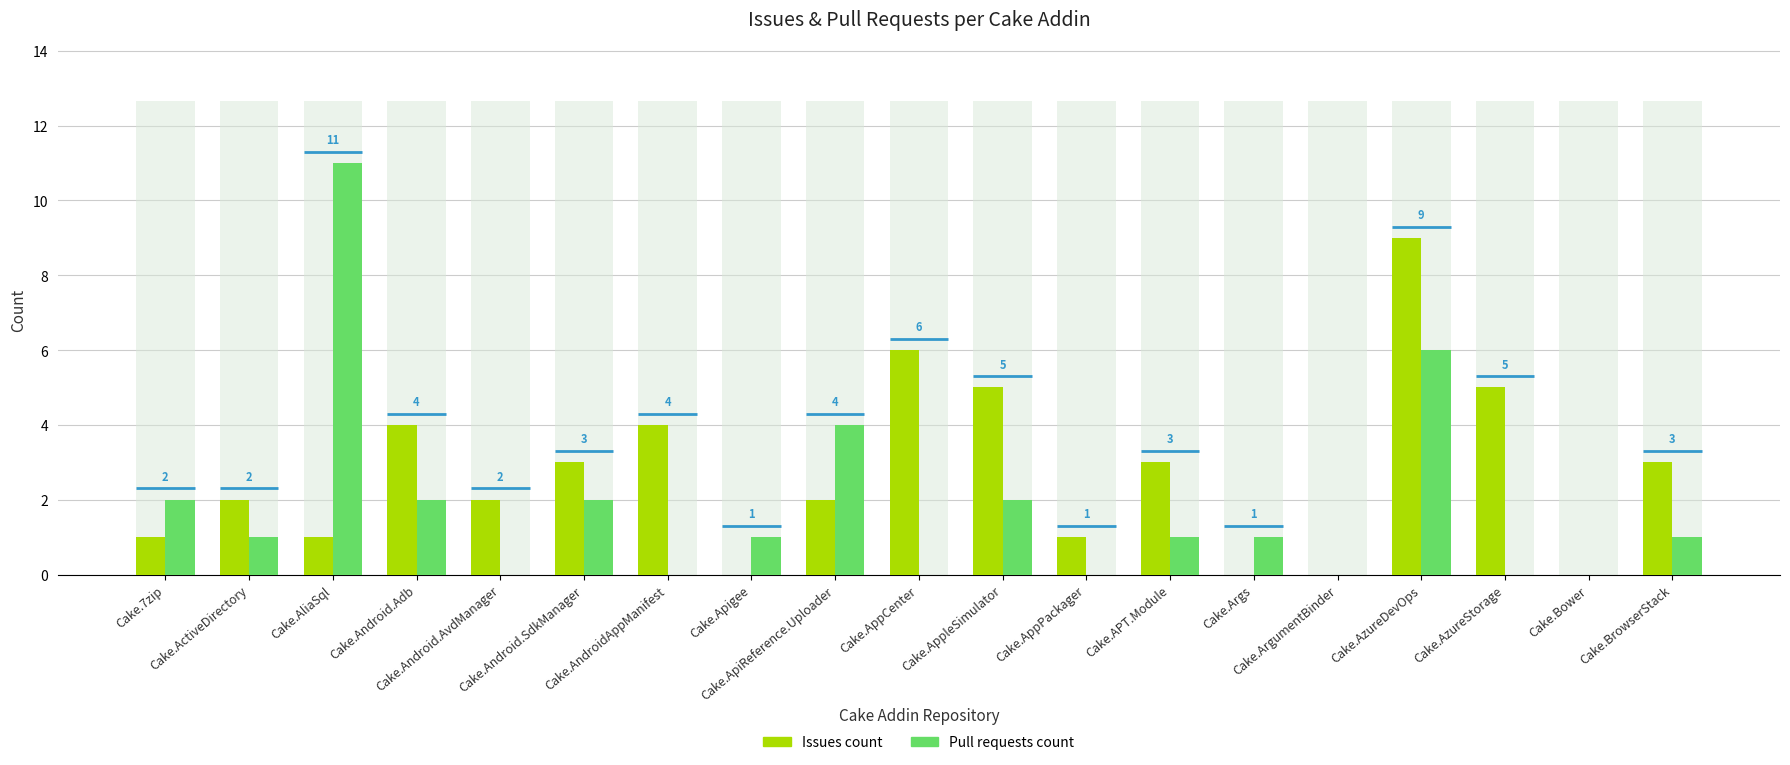

Reading left to right, list all the values displayed in this chart.

Issues count: Cake.7zip=1	Cake.ActiveDirectory=2	Cake.AliaSql=1	Cake.Android.Adb=4	Cake.Android.AvdManager=2	Cake.Android.SdkManager=3	Cake.AndroidAppManifest=4	Cake.Apigee=0	Cake.ApiReference.Uploader=2	Cake.AppCenter=6	Cake.AppleSimulator=5	Cake.AppPackager=1	Cake.APT.Module=3	Cake.Args=0	Cake.ArgumentBinder=0	Cake.AzureDevOps=9	Cake.AzureStorage=5	Cake.Bower=0	Cake.BrowserStack=3
Pull requests count: Cake.7zip=2	Cake.ActiveDirectory=1	Cake.AliaSql=11	Cake.Android.Adb=2	Cake.Android.AvdManager=0	Cake.Android.SdkManager=2	Cake.AndroidAppManifest=0	Cake.Apigee=1	Cake.ApiReference.Uploader=4	Cake.AppCenter=0	Cake.AppleSimulator=2	Cake.AppPackager=0	Cake.APT.Module=1	Cake.Args=1	Cake.ArgumentBinder=0	Cake.AzureDevOps=6	Cake.AzureStorage=0	Cake.Bower=0	Cake.BrowserStack=1